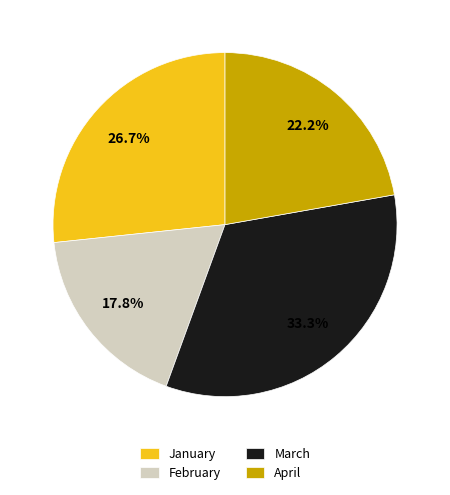

Which slice is the smallest?

February